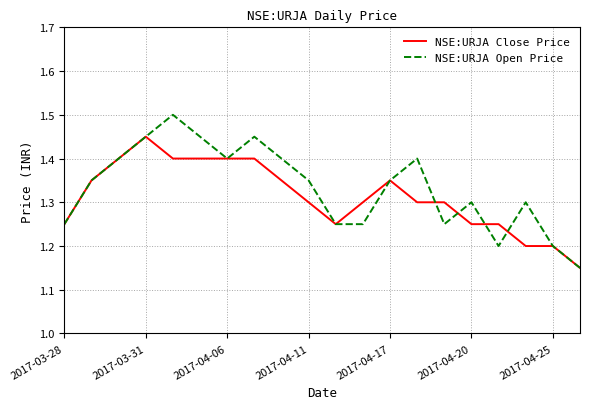

List the series in order of their peak value, highest first.

NSE:URJA Open Price, NSE:URJA Close Price